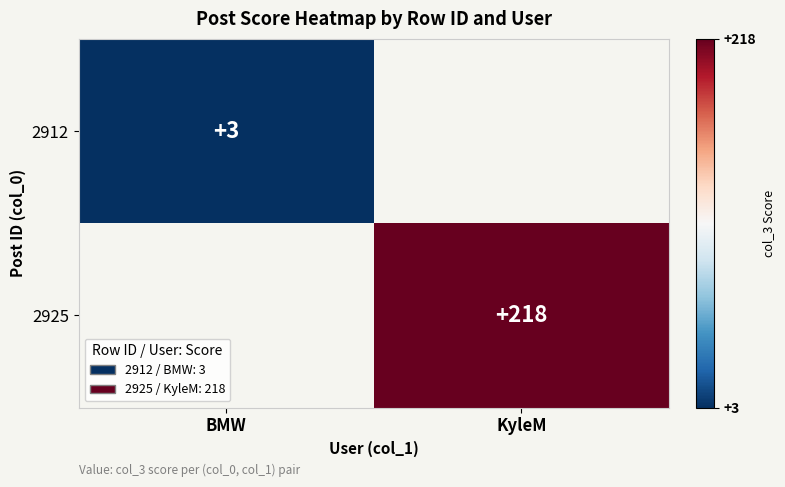

At how many categories does at least one series exceed 134?

1